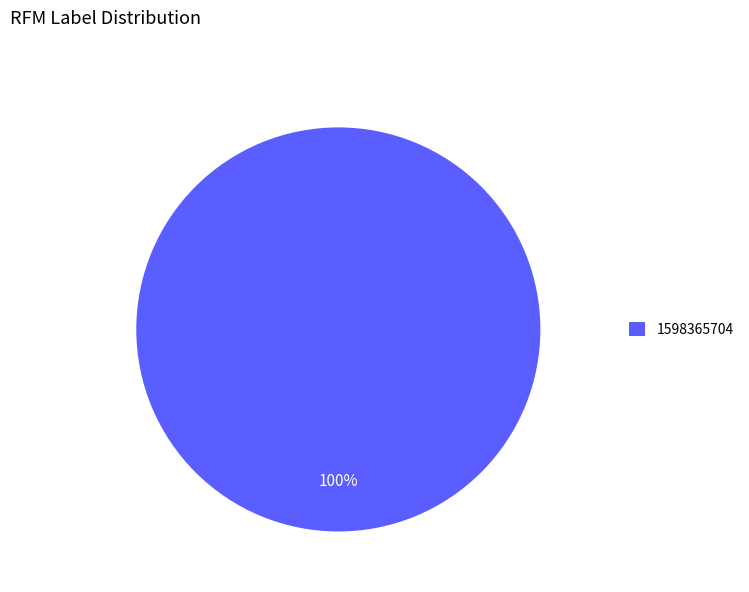

Rank the categories by value from highest to lowest.

1598365704